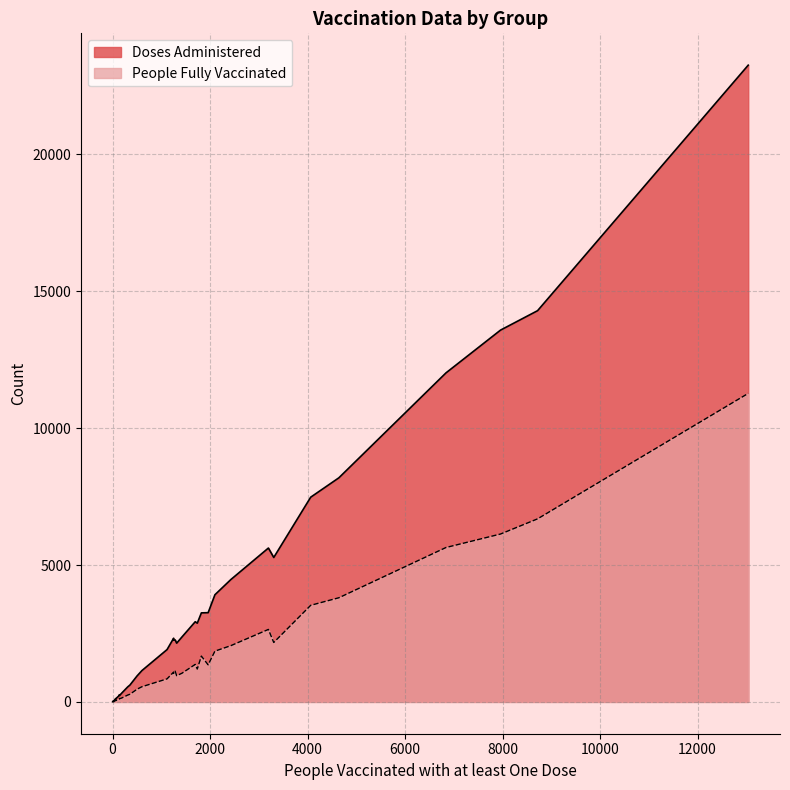

List the series in order of their overall mean, lowest first.

People Fully Vaccinated, Doses Administered